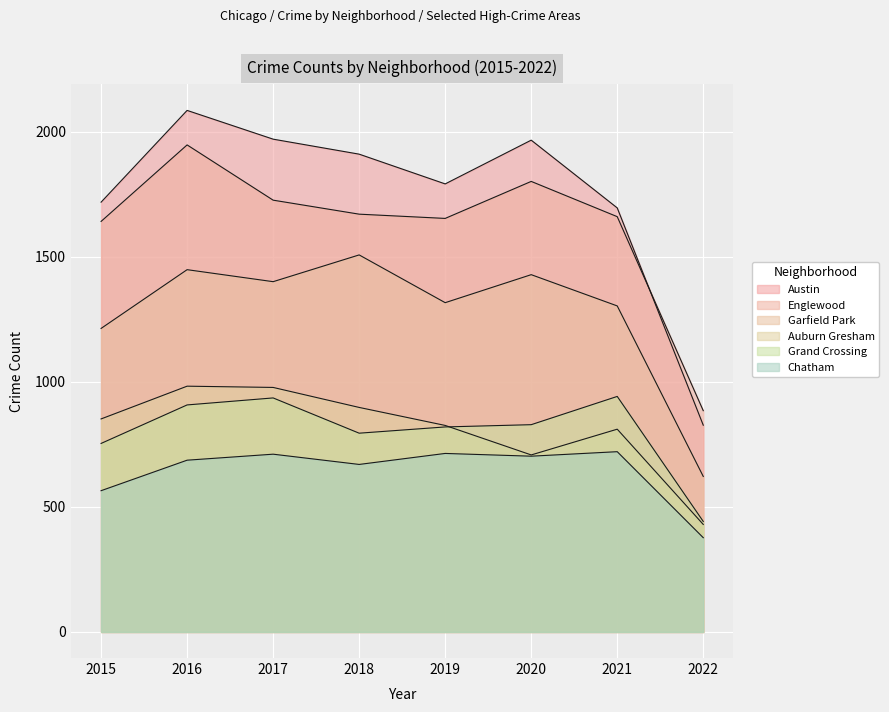

How many data points in Austin are above 1911?

3